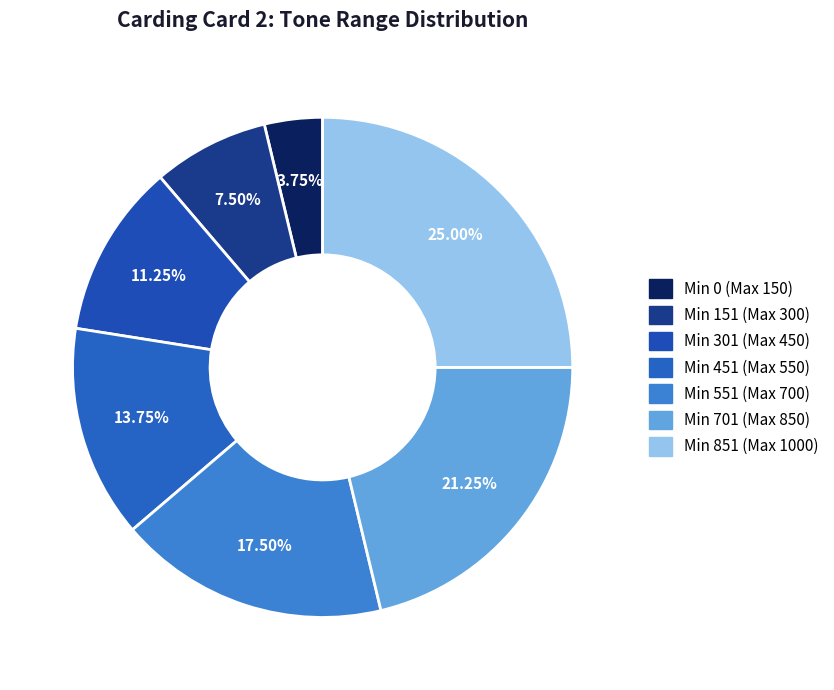

Which category has the biggest portion of the pie?

Min 851 (Max 1000)